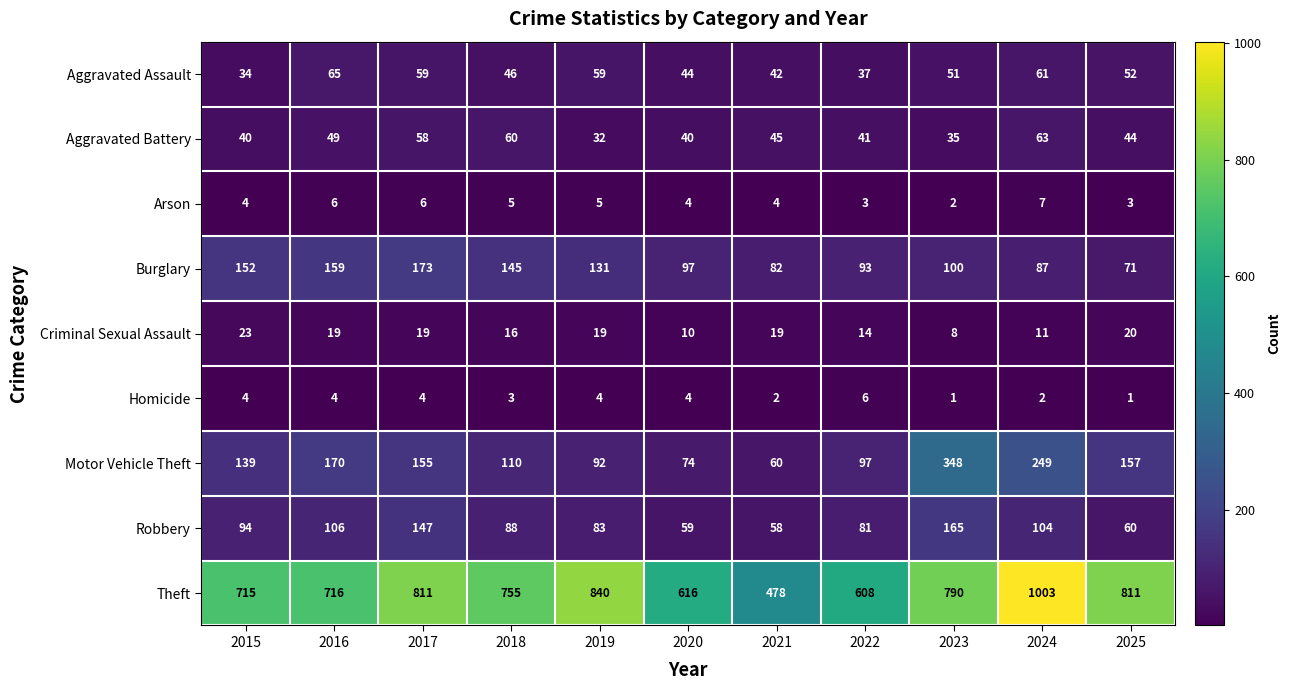

What is the difference between the highest and lowest values at 2025?

810